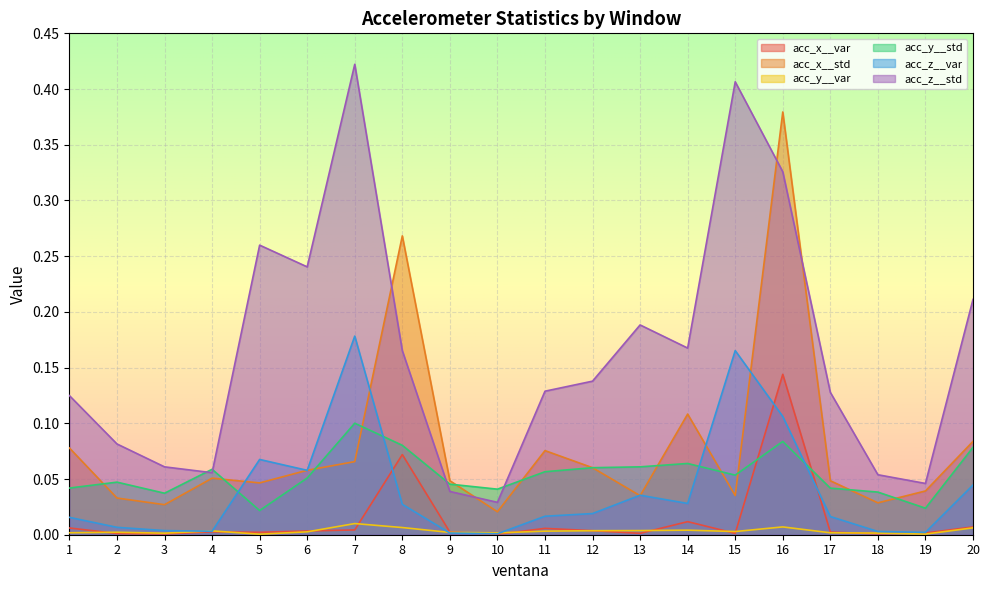

How many data points does each series have?

20